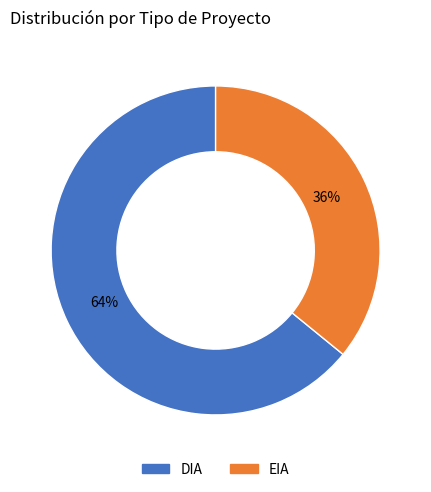

To the nearest percent, what is the difference between the EIA and DIA slice percentages?

28%